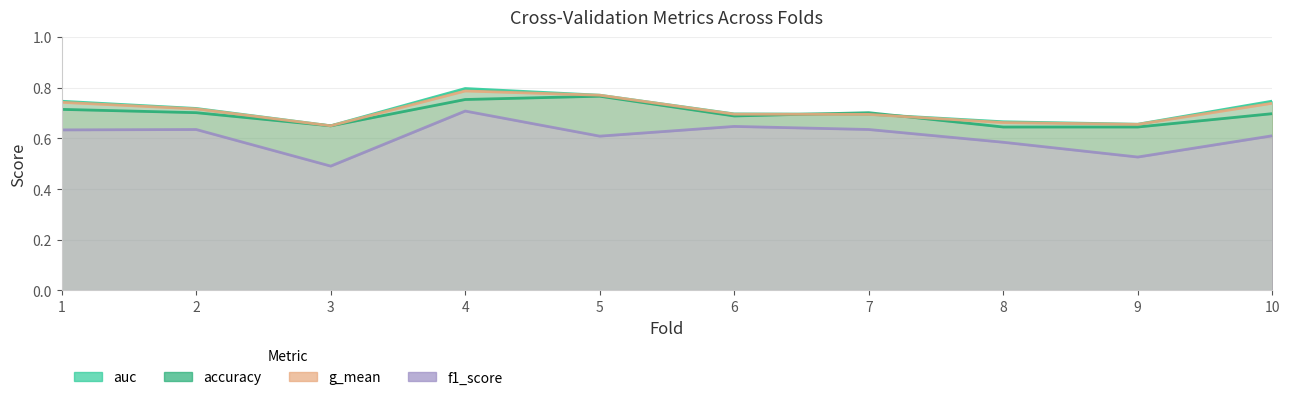

Which series has the widest spread of values?

f1_score